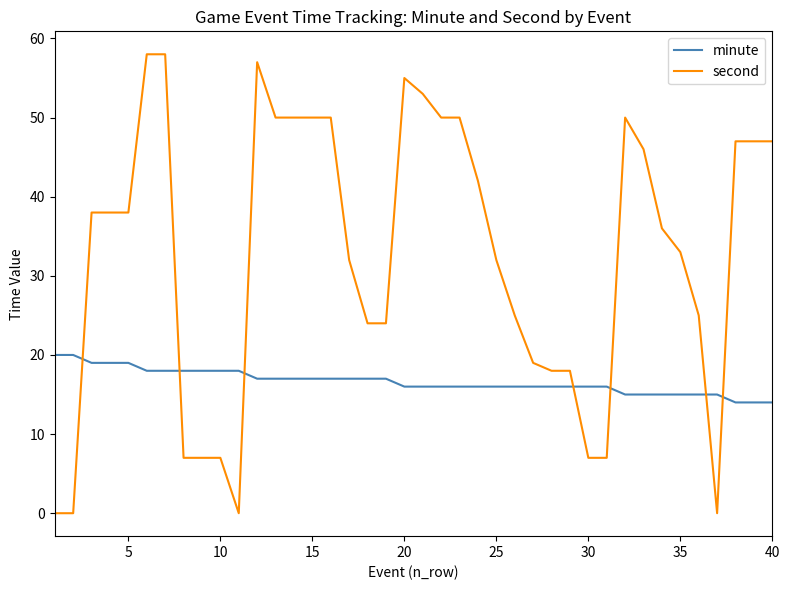

What is the average value of the minute series?

17